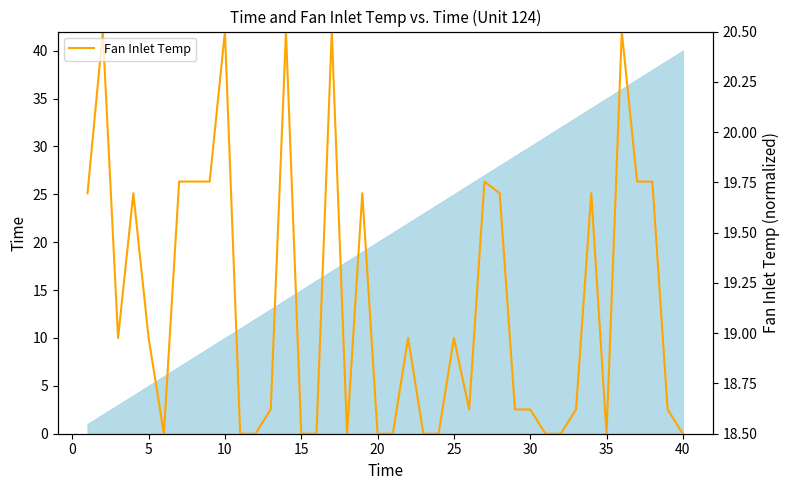

What is the highest value of the Fan Inlet Temp series?

20.5